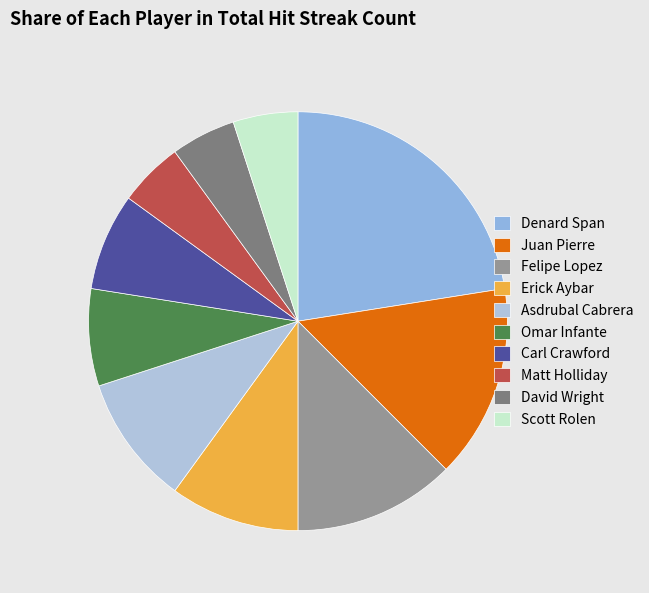

Count the number of slices in the pie.

10